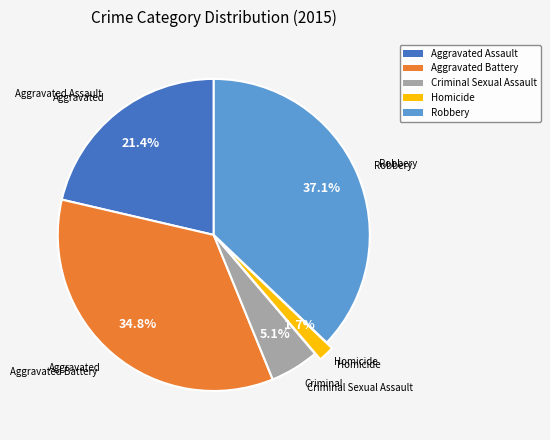

What percentage is the Homicide slice, to the nearest percent?

2%